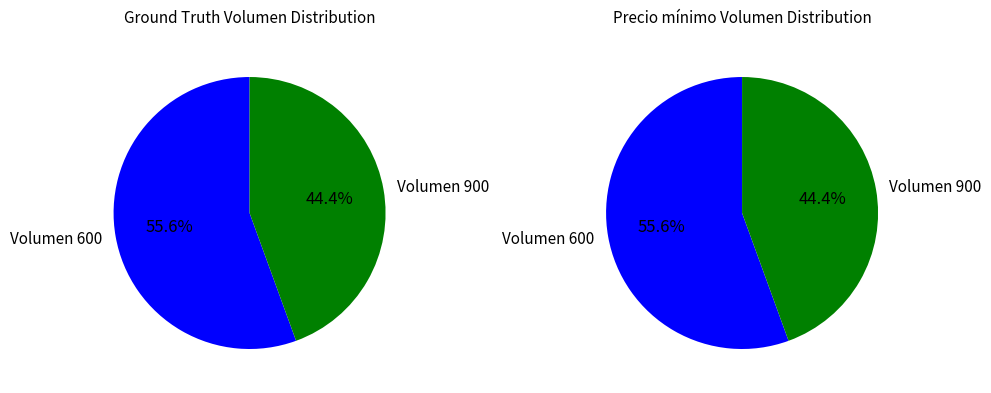

Combined, what portion of the pie is 600 and 900?

100.0%